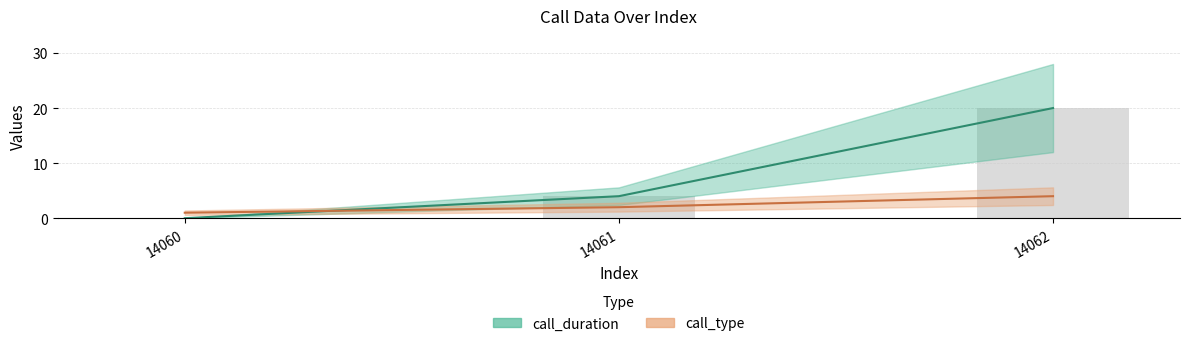

Between 14060 and 14061, which series saw the biggest shift?

call_duration